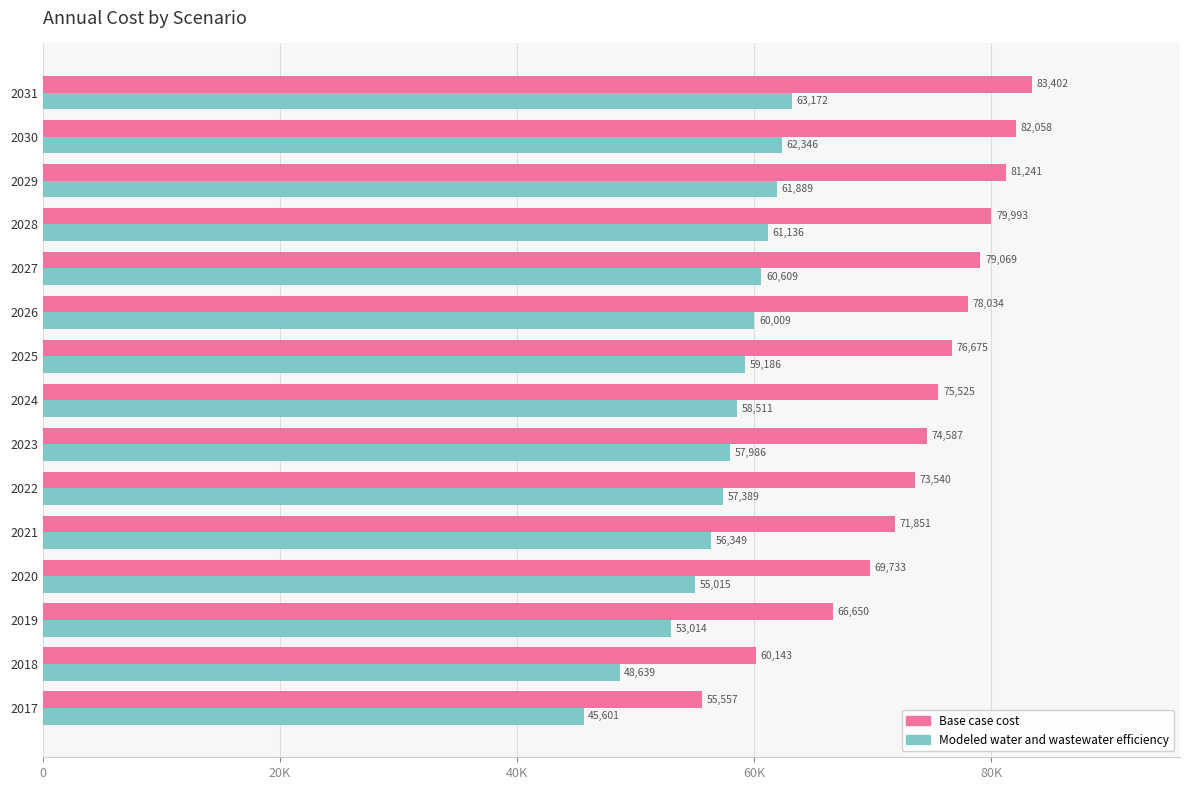

What are all the series names shown in the legend?

Base case cost, Modeled water and wastewater efficiency